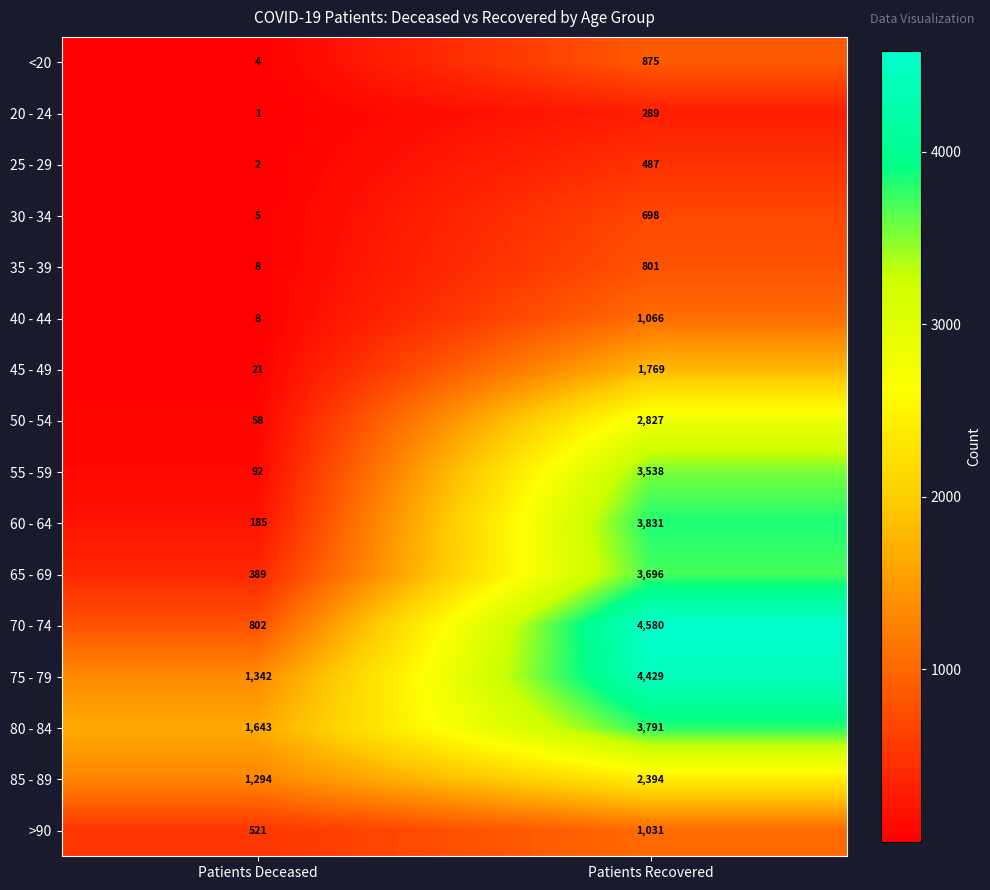

List the labels in order of 65 - 69 value, smallest first.

Patients Deceased, Patients Recovered